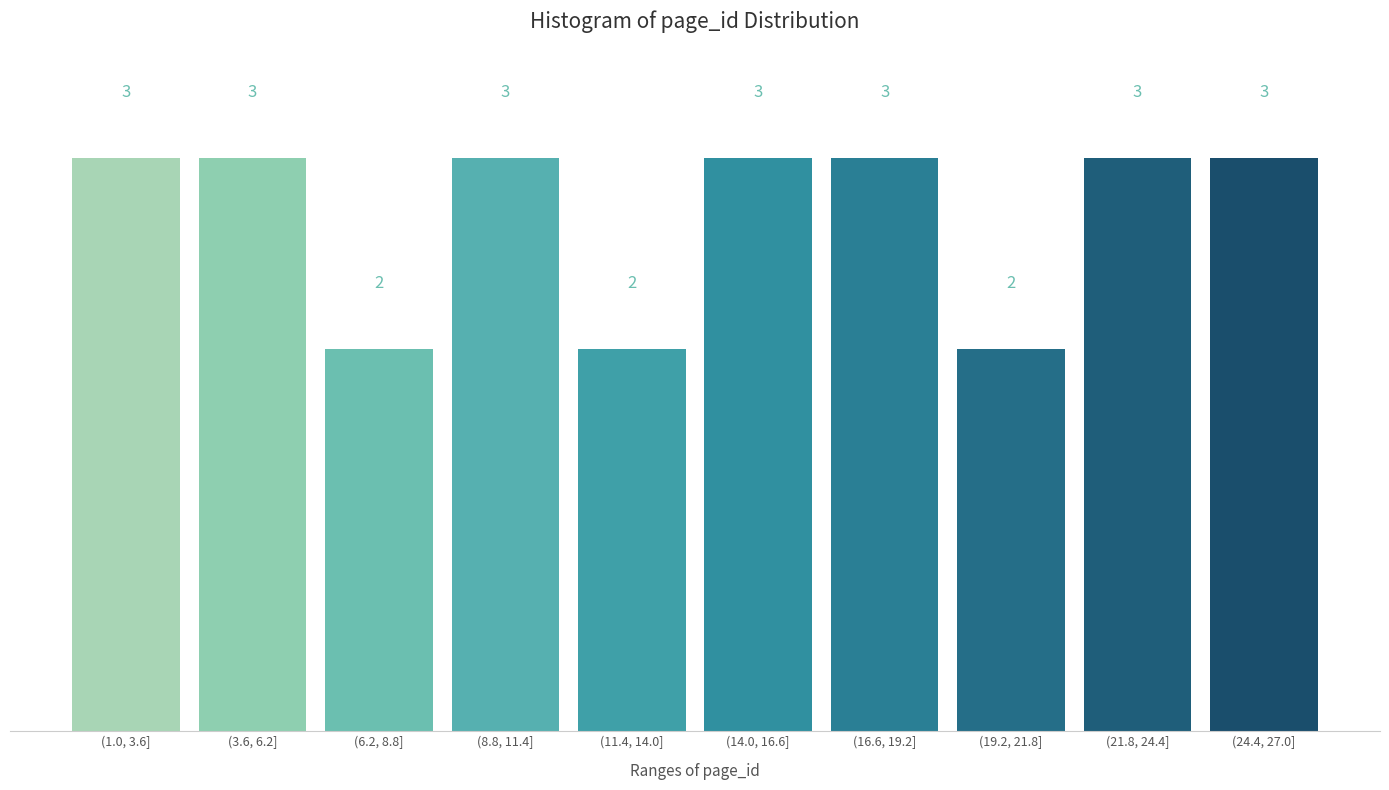

Reading left to right, what are all the values shown in this chart?

(1.0, 3.6]=3	(3.6, 6.2]=3	(6.2, 8.8]=2	(8.8, 11.4]=3	(11.4, 14.0]=2	(14.0, 16.6]=3	(16.6, 19.2]=3	(19.2, 21.8]=2	(21.8, 24.4]=3	(24.4, 27.0]=3